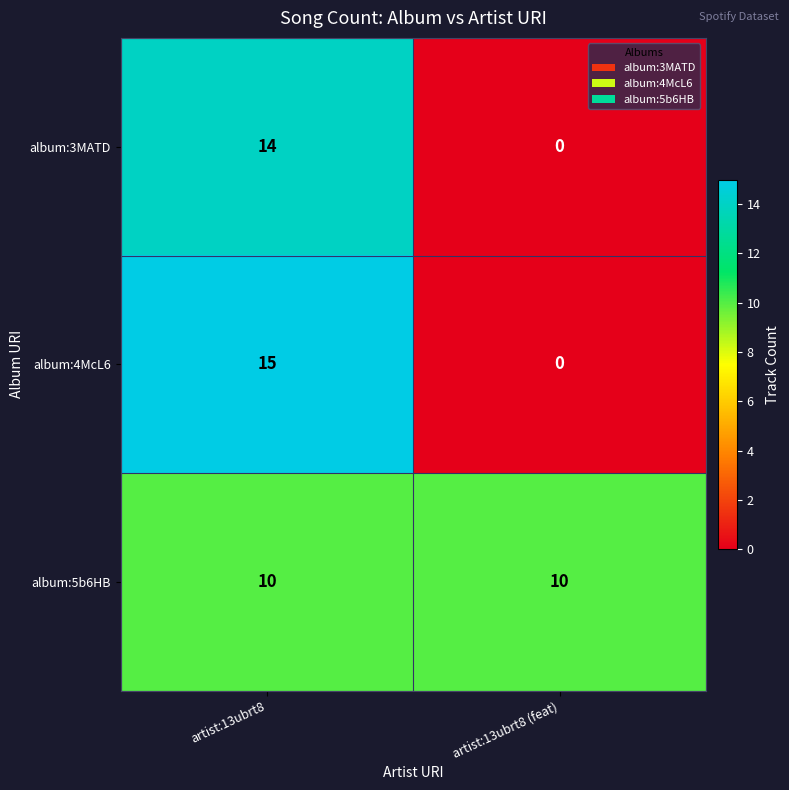

The album:5b6HB series shows 10 at artist:13ubrt8 (feat). True or false?

True